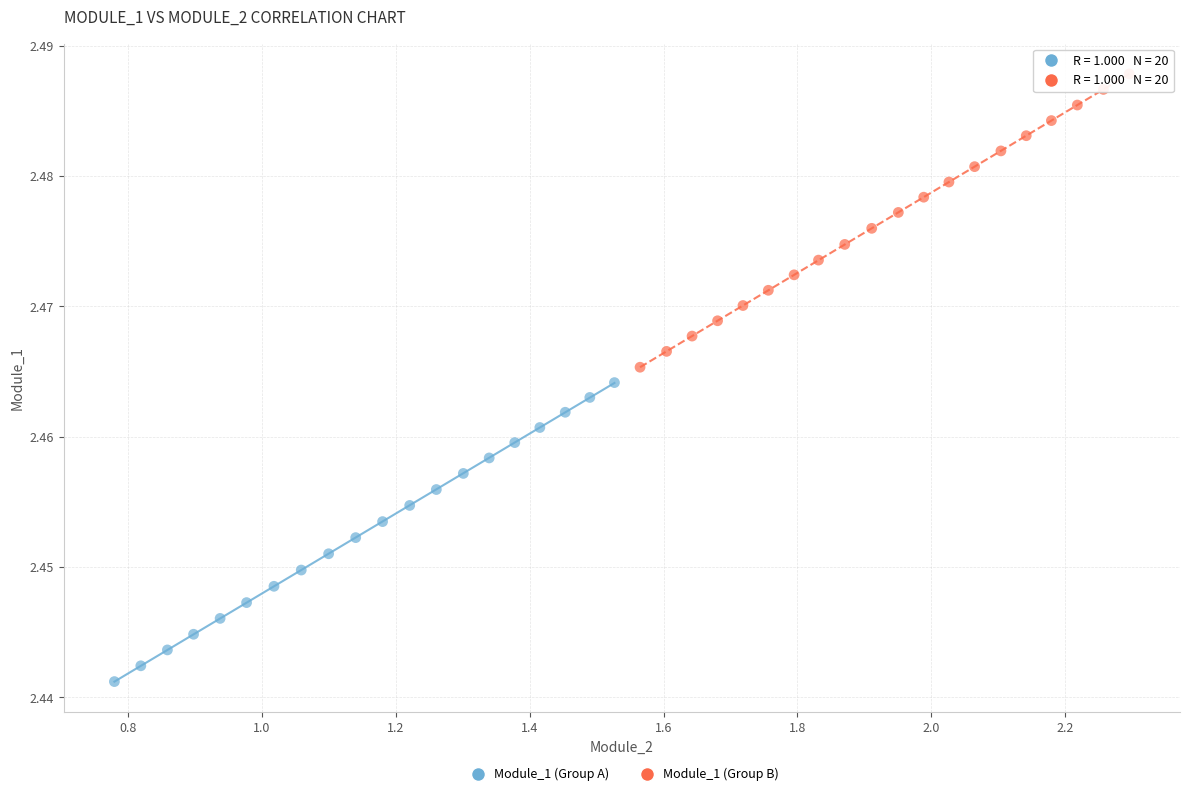

Which series has the largest Y range (max minus min)?

Module_1 (Group A)